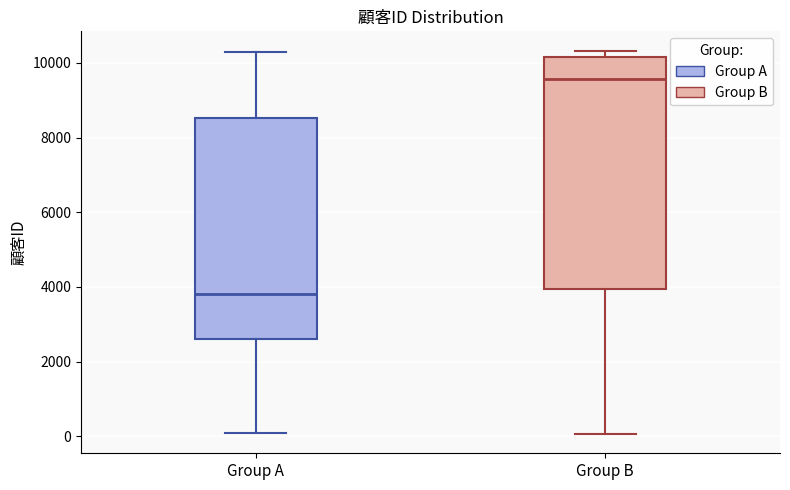

Which box is the tallest, from its lower edge to its upper edge?

Group B